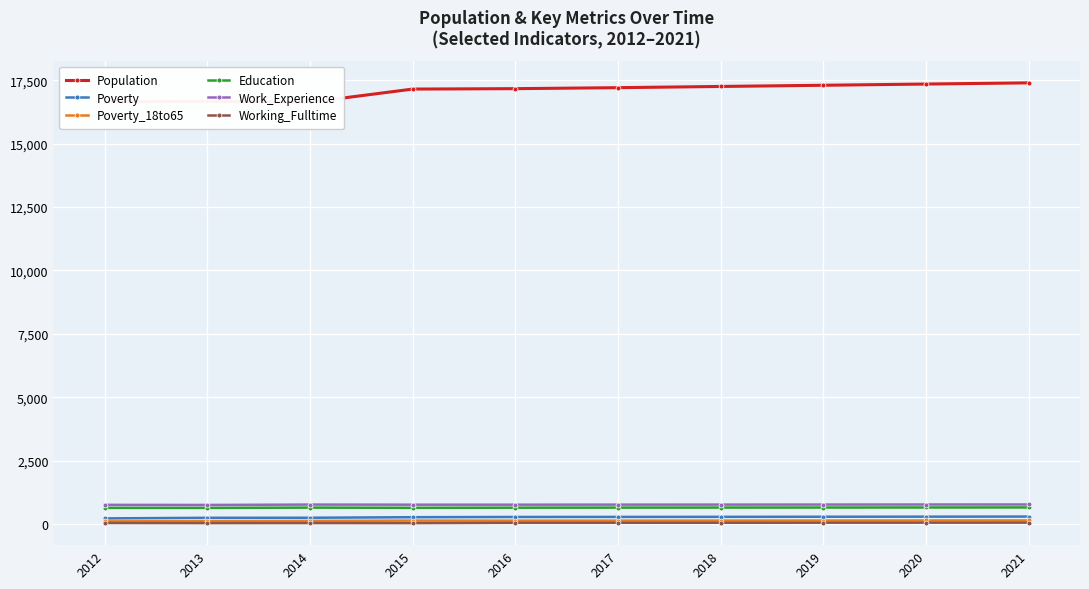

Between 2018 and 2015, which is larger?

2018